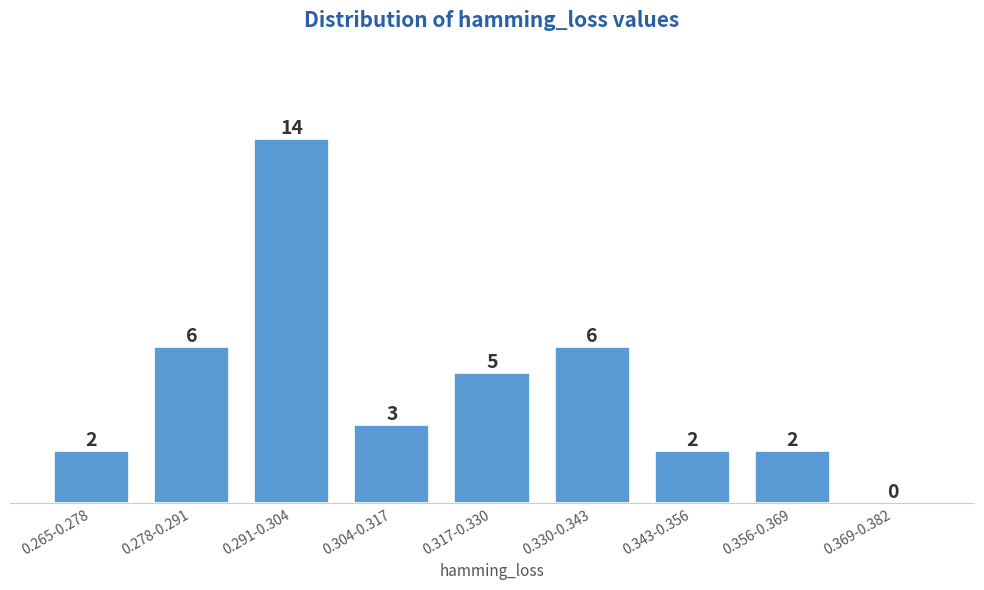

Reading left to right, extract all data points from this chart.

0.265-0.278=2	0.278-0.291=6	0.291-0.304=14	0.304-0.317=3	0.317-0.330=5	0.330-0.343=6	0.343-0.356=2	0.356-0.369=2	0.369-0.382=0